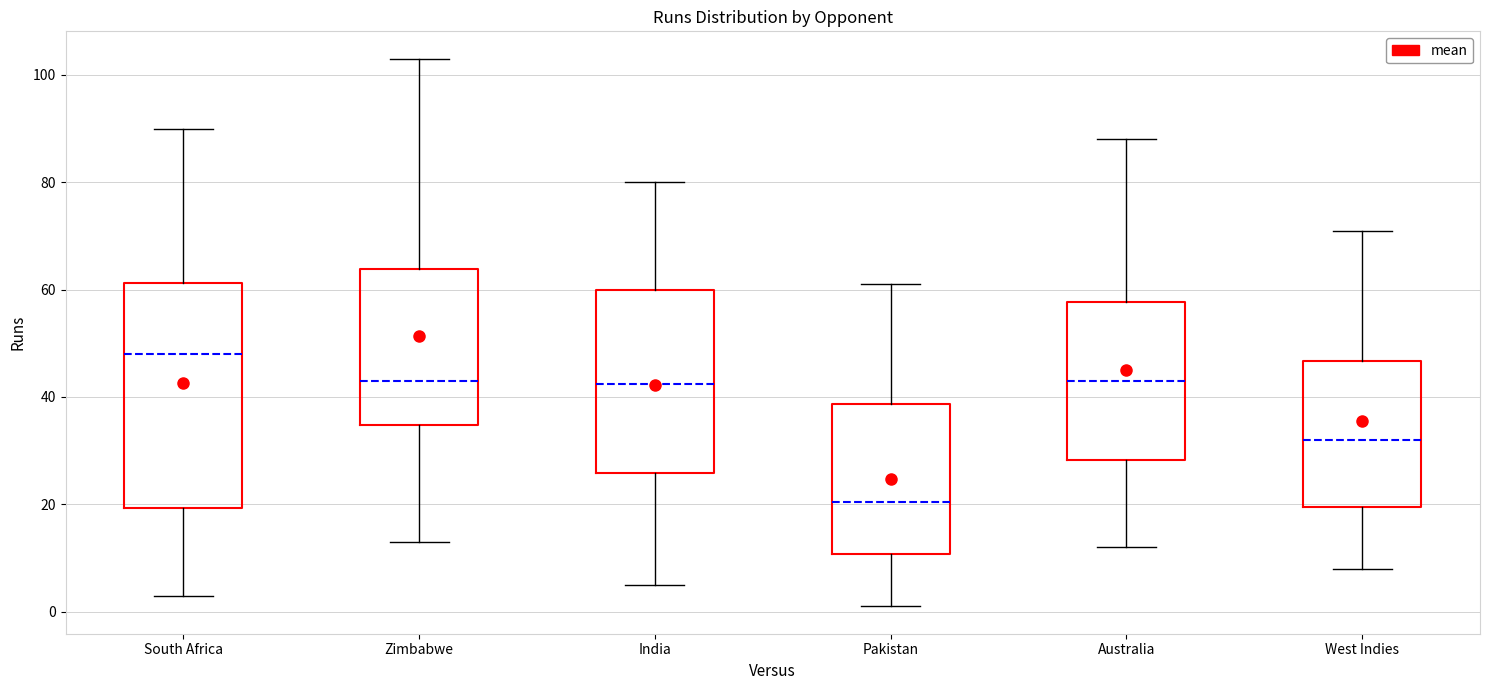

Which box is the tallest, from its lower edge to its upper edge?

South Africa